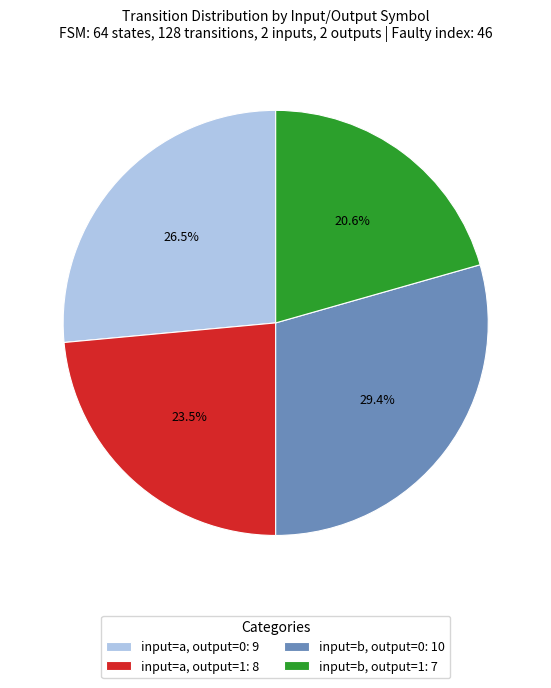

How many slices are in this pie chart?

4